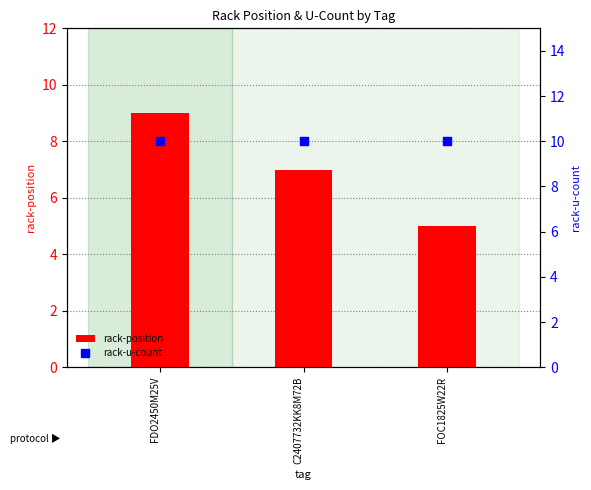

At how many categories does at least one series exceed 6?

3